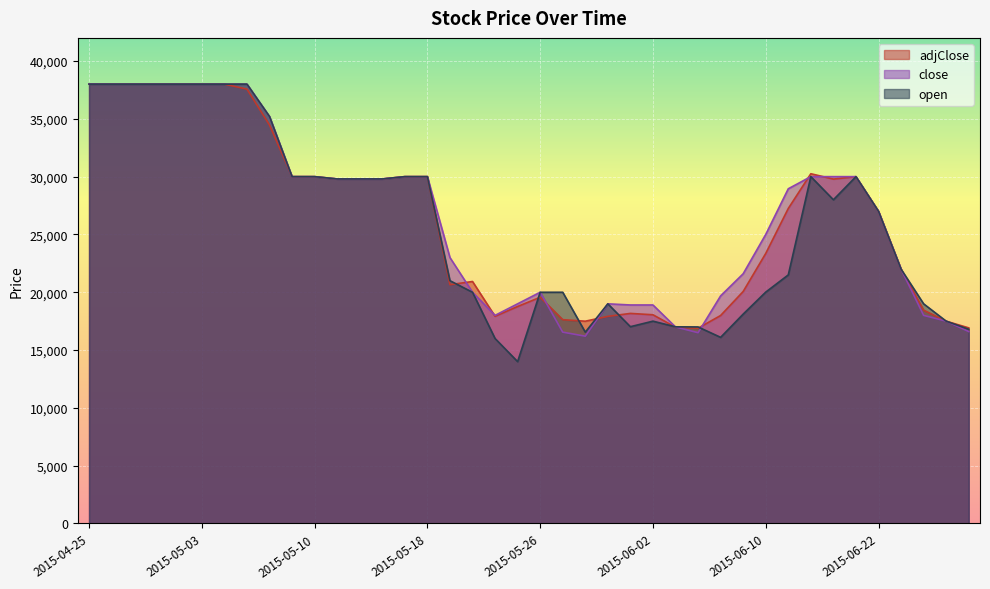

Reading left to right, list all the values displayed in this chart.

adjClose: 2015-04-25=38000	2015-04-26=38000	2015-04-27=38000	2015-04-28=38000	2015-04-29=38000	2015-05-03=38000	2015-05-04=38000	2015-05-05=37569	2015-05-06=34464	2015-05-09=30000	2015-05-10=29998	2015-05-11=29800	2015-05-12=29800	2015-05-13=29800	2015-05-17=30000	2015-05-18=30000	2015-05-19=20656	2015-05-20=20931	2015-05-24=17921	2015-05-25=18768	2015-05-26=19566	2015-05-27=17629	2015-05-30=17496	2015-05-31=17915	2015-06-01=18170	2015-06-02=18053	2015-06-06=16977	2015-06-07=16891	2015-06-08=17989	2015-06-09=20066	2015-06-10=23357	2015-06-13=27247	2015-06-14=30251	2015-06-20=29789	2015-06-21=29999	2015-06-22=27000	2015-06-27=22000	2015-06-28=18451	2015-06-29=17500	2015-06-30=16919
close: 2015-04-25=38010	2015-04-26=38000	2015-04-27=38001	2015-04-28=38000	2015-04-29=38000	2015-05-03=38000	2015-05-04=38000	2015-05-05=38000	2015-05-06=35200	2015-05-09=30000	2015-05-10=29999	2015-05-11=29800	2015-05-12=29800	2015-05-13=29800	2015-05-17=30000	2015-05-18=30000	2015-05-19=23000	2015-05-20=20000	2015-05-24=18000	2015-05-25=19000	2015-05-26=20000	2015-05-27=16550	2015-05-30=16201	2015-05-31=19000	2015-06-01=18900	2015-06-02=18900	2015-06-06=17000	2015-06-07=16502	2015-06-08=19685	2015-06-09=21600	2015-06-10=25000	2015-06-13=28950	2015-06-14=30000	2015-06-20=30000	2015-06-21=30000	2015-06-22=27000	2015-06-27=22000	2015-06-28=18000	2015-06-29=17500	2015-06-30=16600
open: 2015-04-25=38000	2015-04-26=38000	2015-04-27=38000	2015-04-28=38000	2015-04-29=38000	2015-05-03=38000	2015-05-04=38000	2015-05-05=38000	2015-05-06=35200	2015-05-09=30000	2015-05-10=29999	2015-05-11=29800	2015-05-12=29800	2015-05-13=29800	2015-05-17=30000	2015-05-18=30000	2015-05-19=21000	2015-05-20=20000	2015-05-24=16000	2015-05-25=14000	2015-05-26=19999	2015-05-27=20000	2015-05-30=16550	2015-05-31=19000	2015-06-01=17021	2015-06-02=17500	2015-06-06=17010	2015-06-07=17000	2015-06-08=16100	2015-06-09=18110	2015-06-10=20012	2015-06-13=21500	2015-06-14=30000	2015-06-20=28000	2015-06-21=29998	2015-06-22=27000	2015-06-27=22000	2015-06-28=19000	2015-06-29=17500	2015-06-30=16800